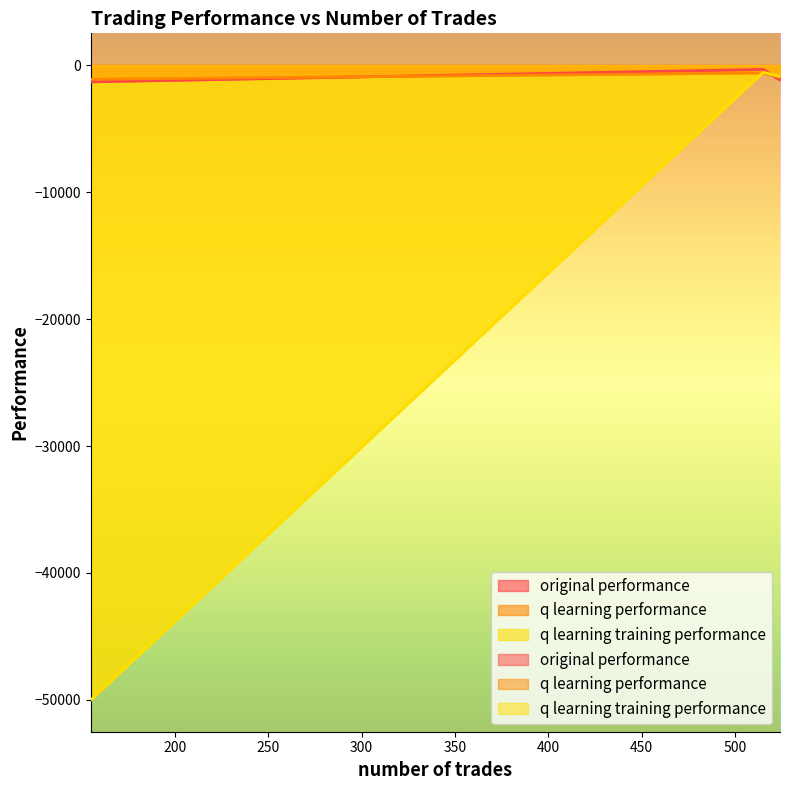

What value does the original performance series have at 524?

-1165.8